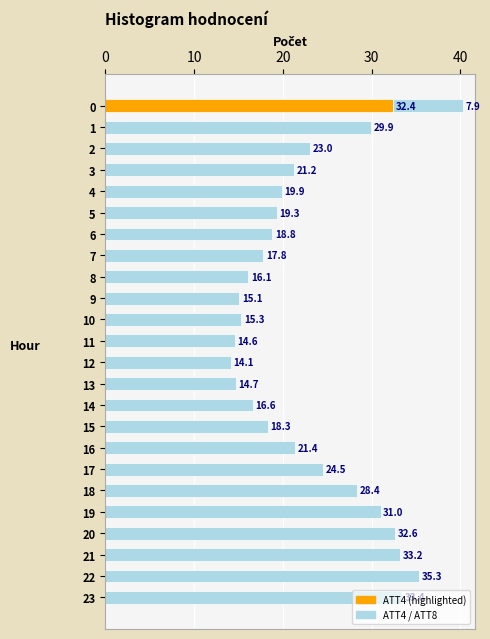

What is the change in value from 0 to 22?

+2.9